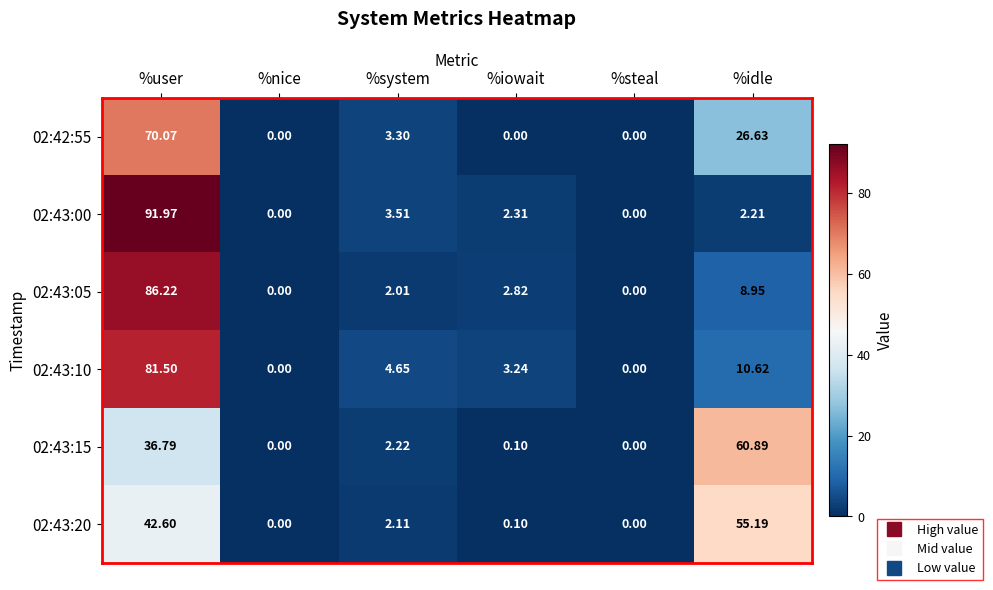

Rank the series by their maximum value, from lowest to highest.

02:43:20, 02:43:15, 02:42:55, 02:43:10, 02:43:05, 02:43:00